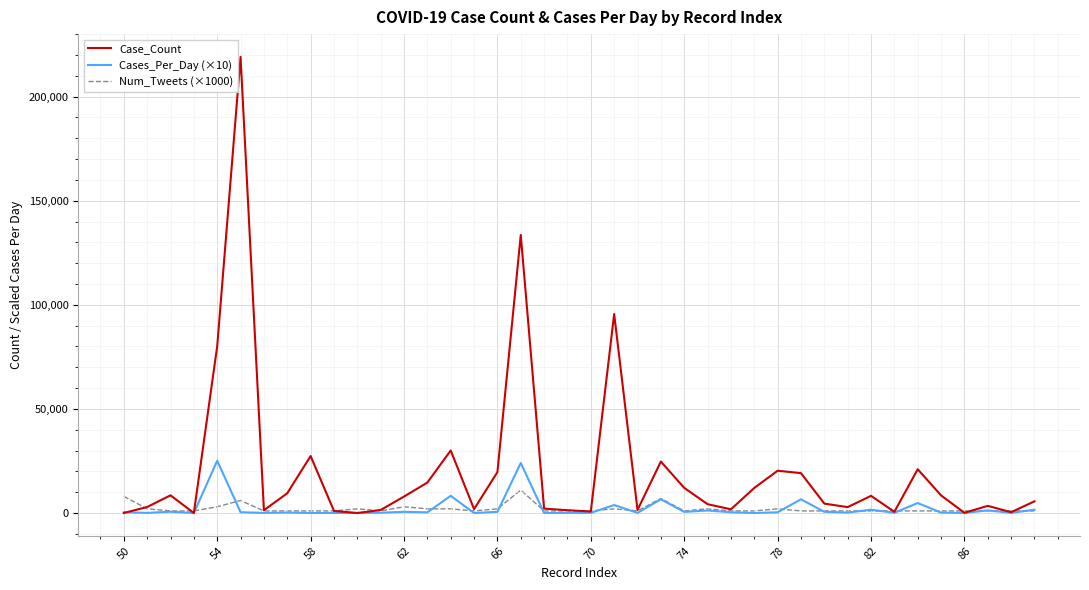

List the series in order of their peak value, lowest first.

Num_Tweets (×1000), Cases_Per_Day (×10), Case_Count